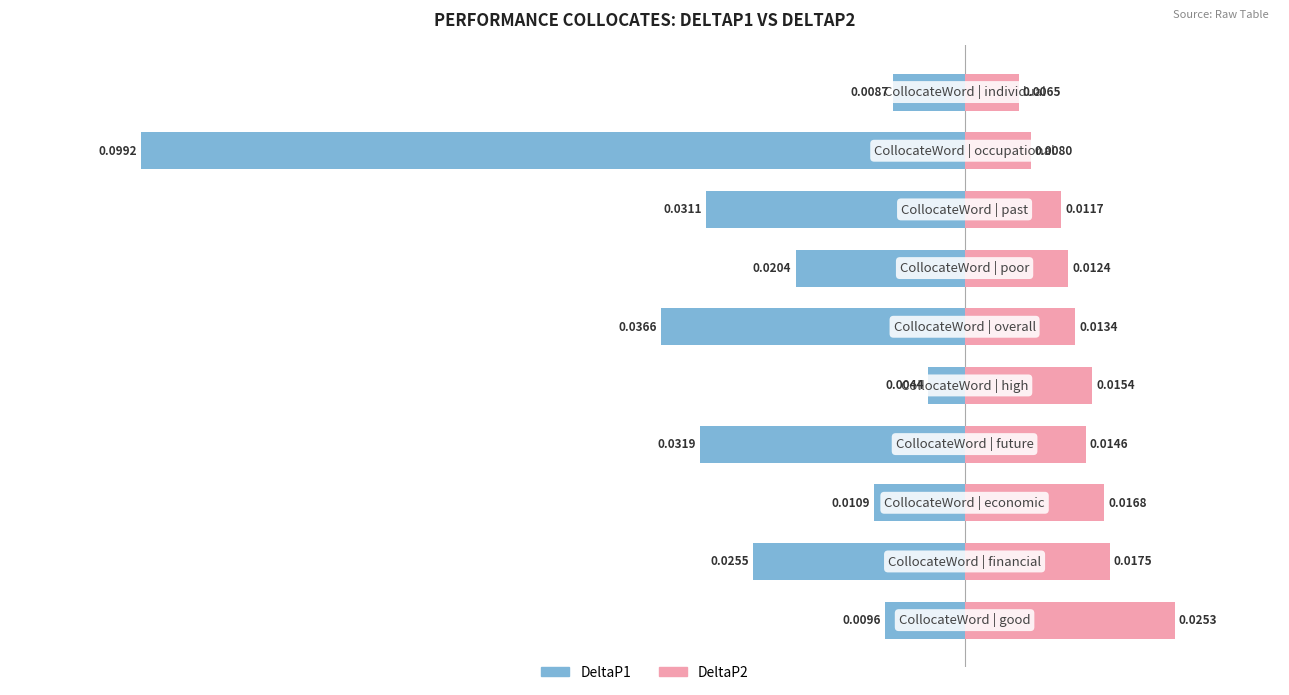

Count the DeltaP2 values in the range 0 to 1.

10